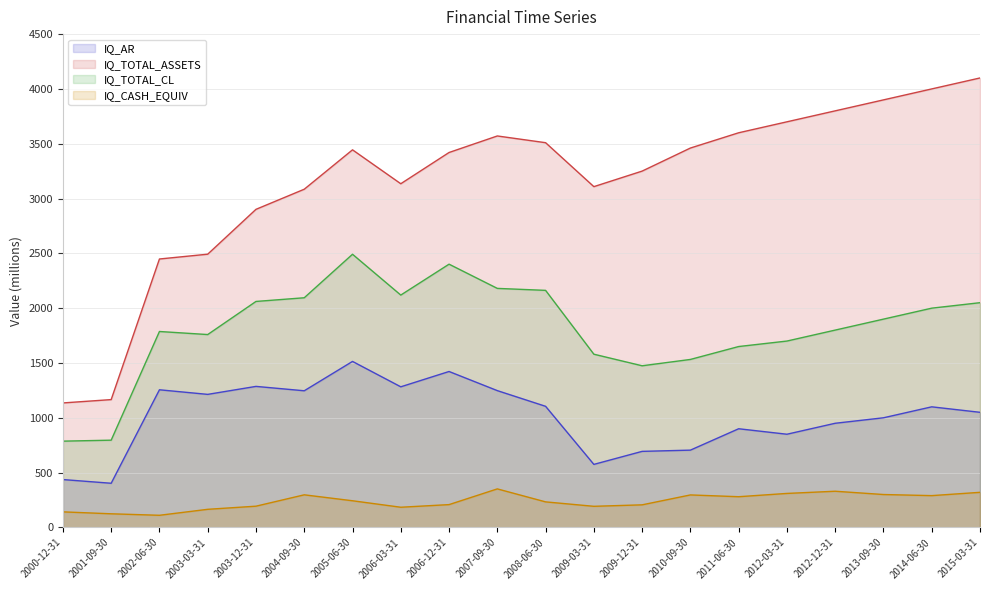

List the series in order of their overall mean, highest first.

IQ_TOTAL_ASSETS, IQ_TOTAL_CL, IQ_AR, IQ_CASH_EQUIV